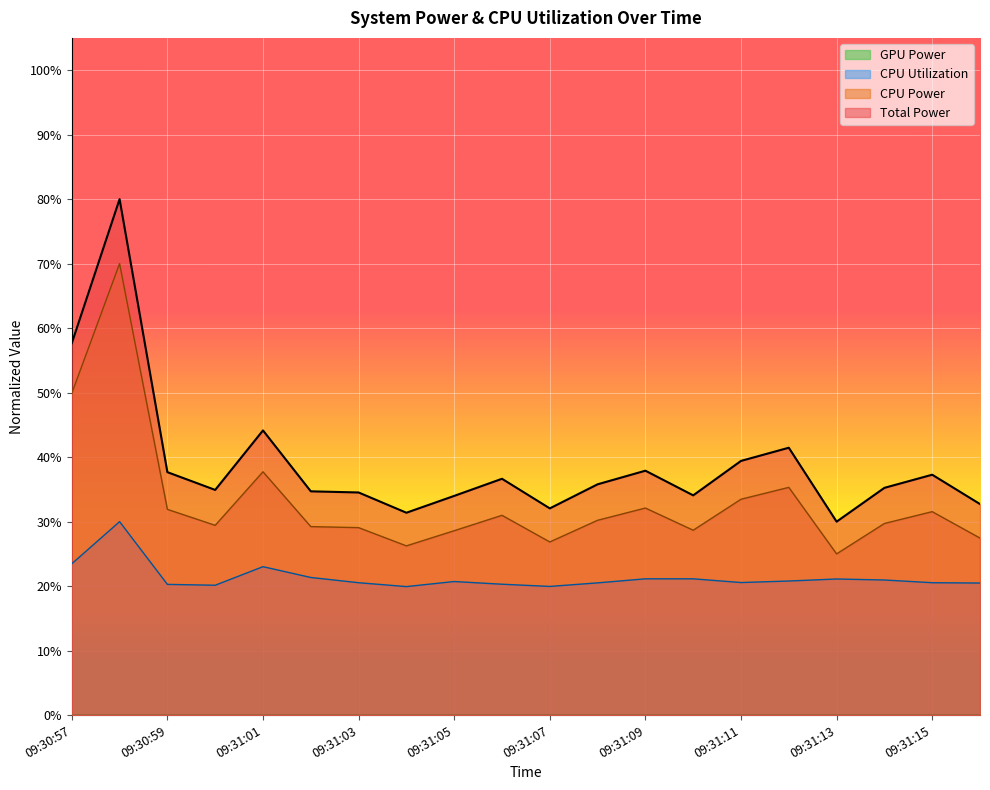

Is the value of CPU Power at 09:31:00 greater than the value of Total Power at 09:31:04?

No